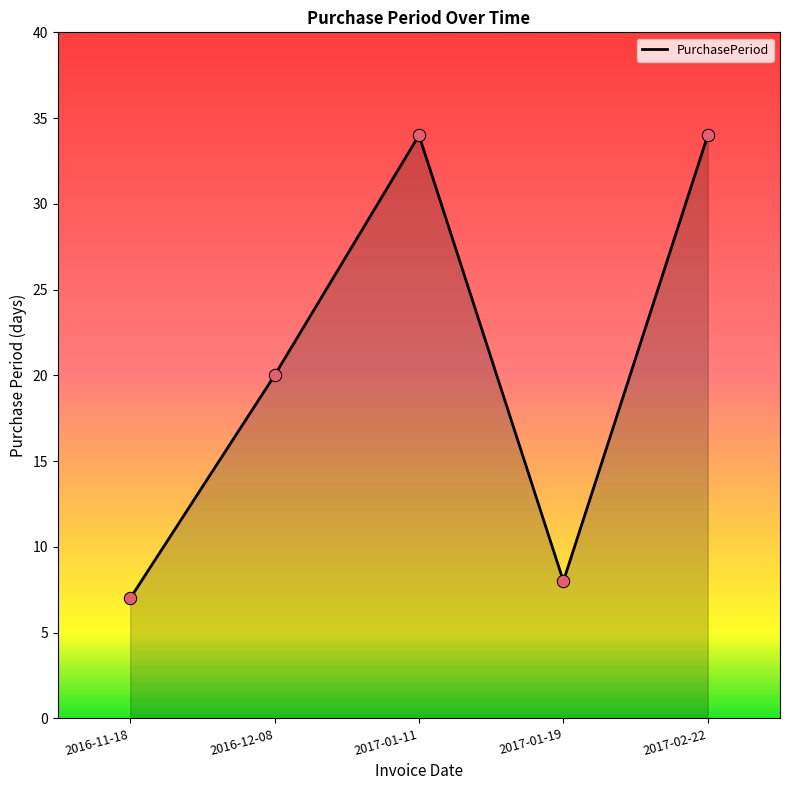

Between 2017-01-11 and 2016-11-18, which is larger?

2017-01-11